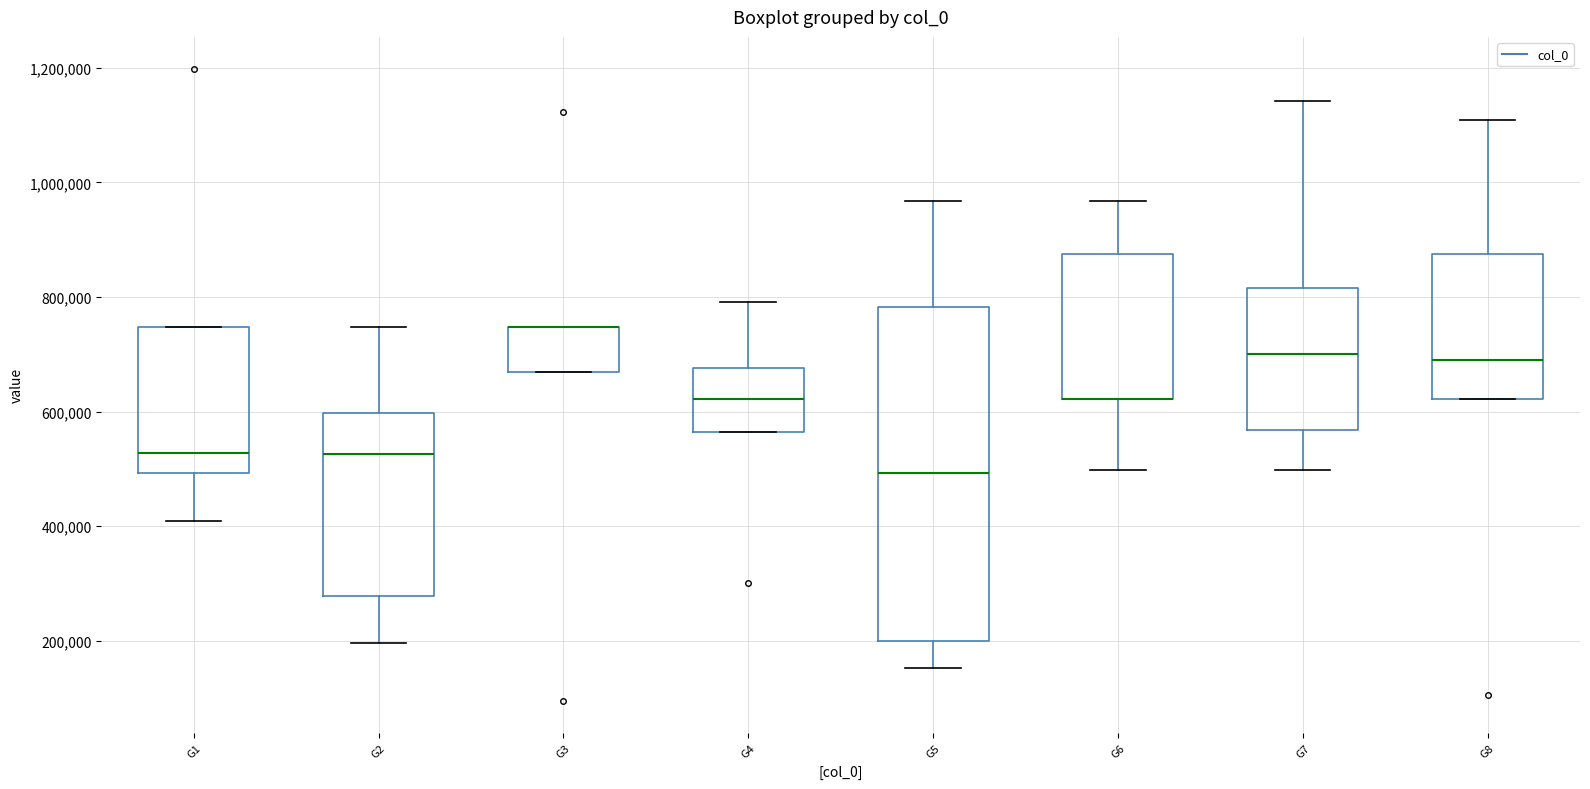

Reading left to right, read every box against the y-axis: the position of its median line, the range the box covers, and the ends of its whiskers. The values are not printed on the chart, so give them approximately, as read against the axis.

G1: median 520000, box 500000 to 740000, whiskers 400000 to 740000
G2: median 520000, box 280000 to 600000, whiskers 200000 to 740000
G3: median 740000 (drawn on the box's upper edge), box 660000 to 740000, whiskers 660000 to 740000
G4: median 620000, box 560000 to 680000, whiskers 560000 to 800000
G5: median 500000, box 200000 to 780000, whiskers 160000 to 960000
G6: median 620000 (drawn on the box's lower edge), box 620000 to 880000, whiskers 500000 to 960000
G7: median 700000, box 560000 to 820000, whiskers 500000 to 1140000
G8: median 680000, box 620000 to 880000, whiskers 620000 to 1100000